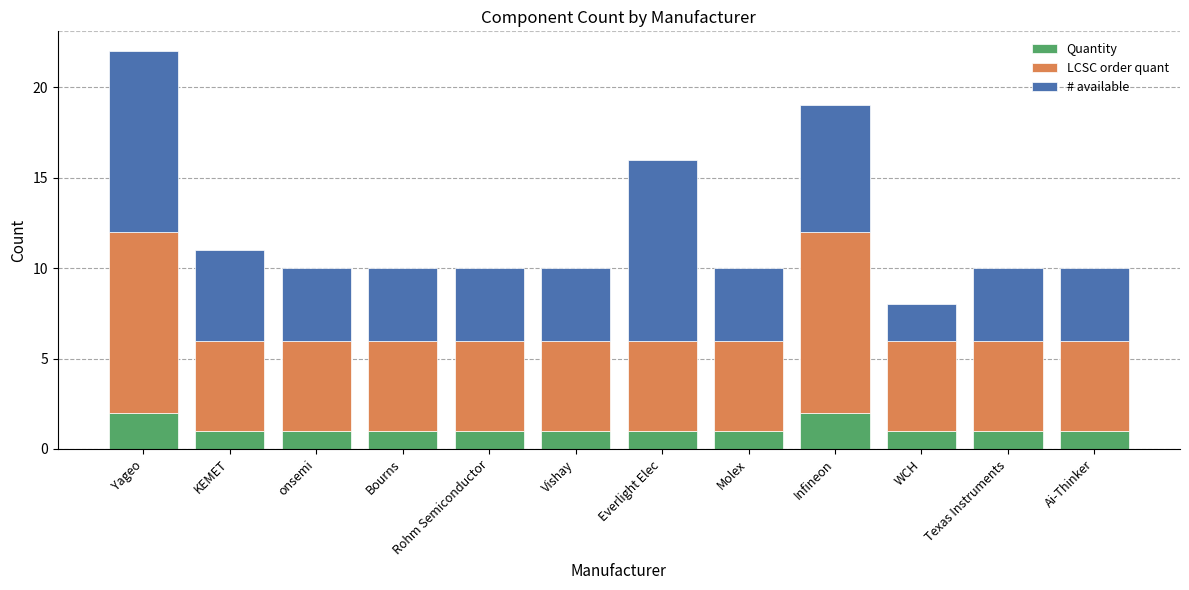

At which category is the sum across all series the highest?

Yageo